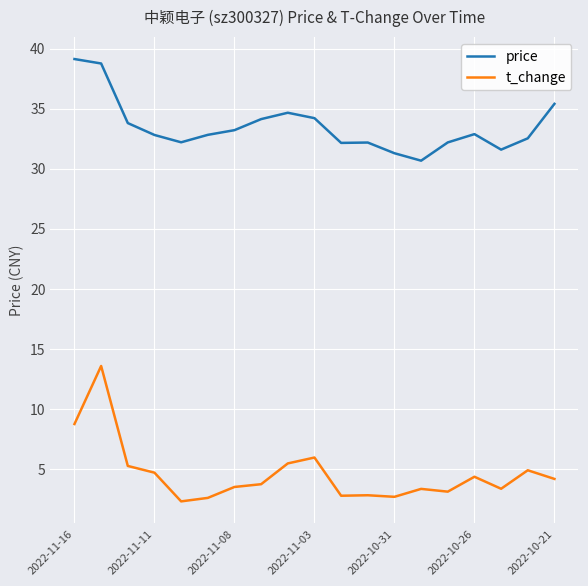

List the series in order of their overall mean, highest first.

price, t_change